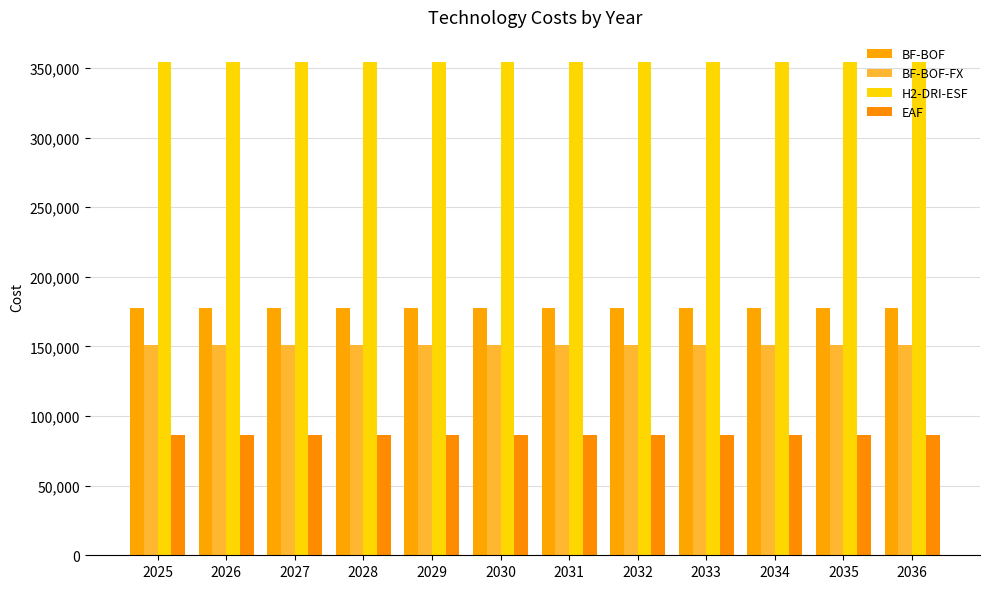

Does the chart contain stacked bars?

No